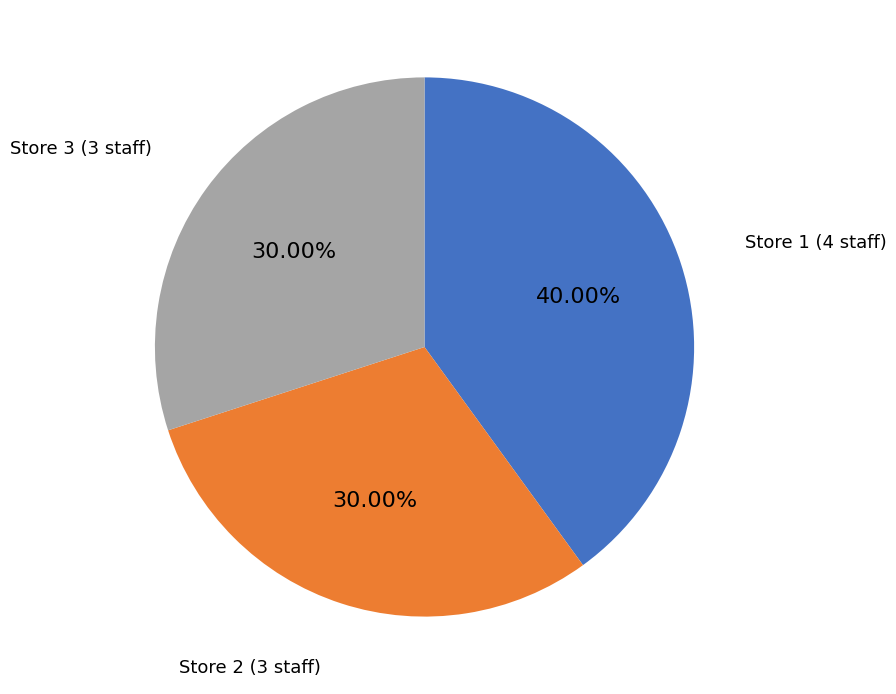

Approximately how many times larger is the value at Store 3 compared to Store 2?

1.0